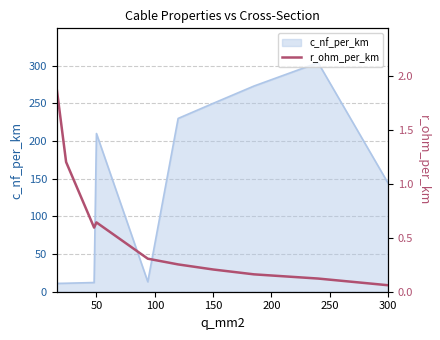

True or false: c_nf_per_km has a value of 421.0 at 150.

False